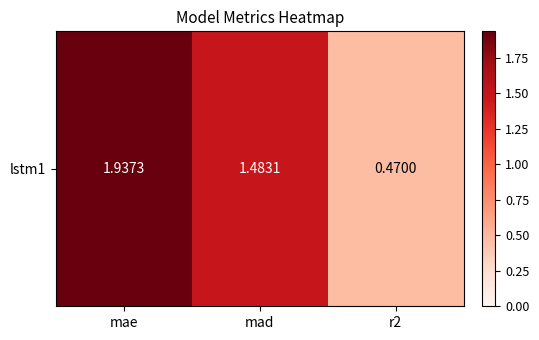

Is it true that the value at mad is 2.6?

False